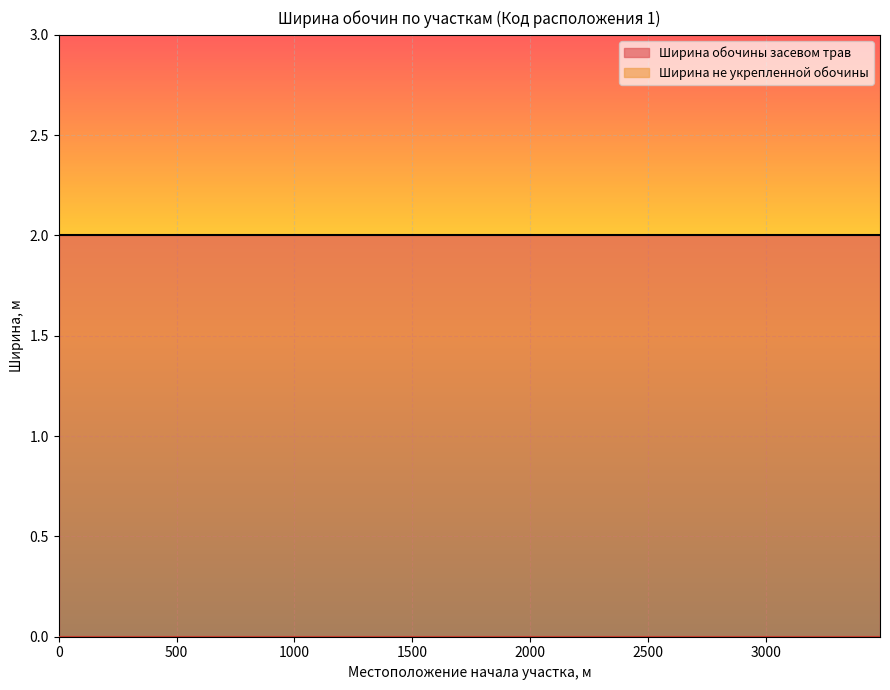

Reading right to left, transcribe all the data shown in this chart.

Ширина обочины засевом трав: 3483=2	3305=2	2174=2	1655=2	950=2	928=2	484=2	245=2	189=2	0=2
Ширина не укрепленной обочины: 3483=0	3305=0	2174=0	1655=0	950=0	928=0	484=0	245=0	189=0	0=0